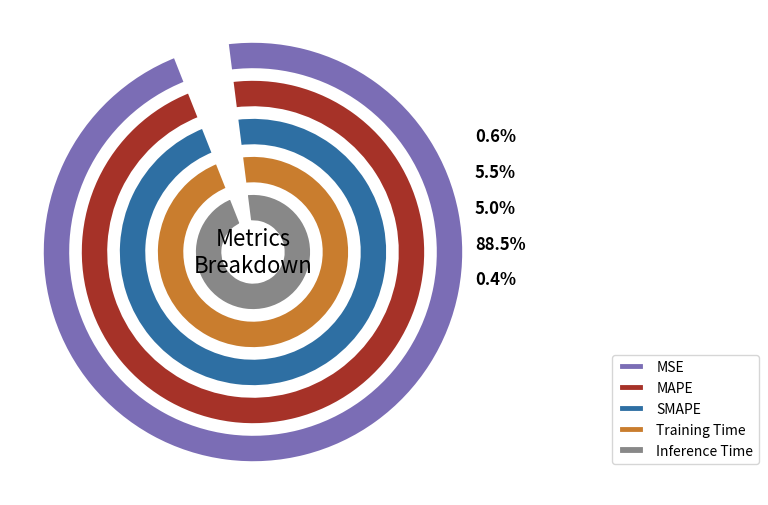

To the nearest percent, what portion does MAPE represent?

6%